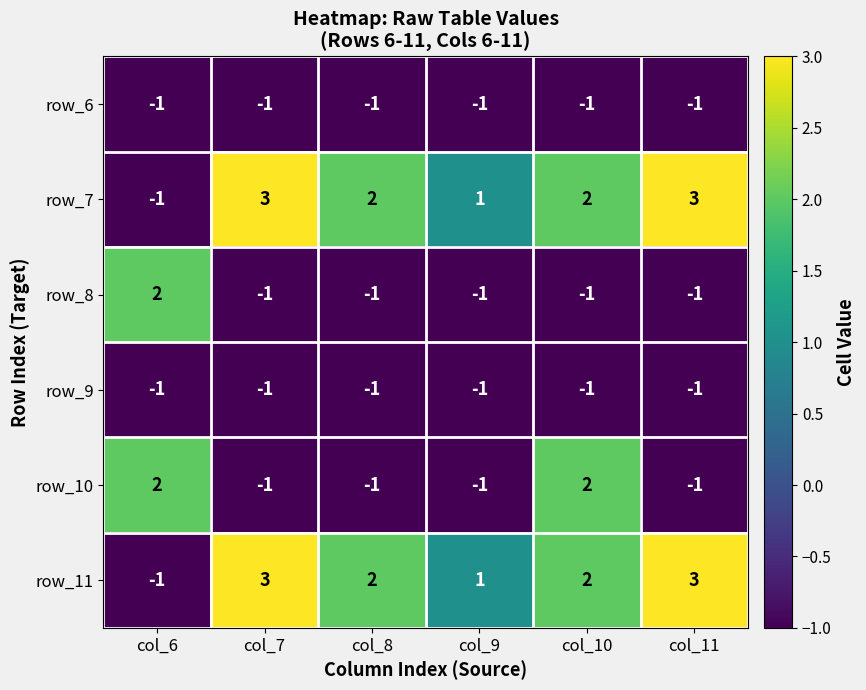

How many distinct data groups are displayed?

6